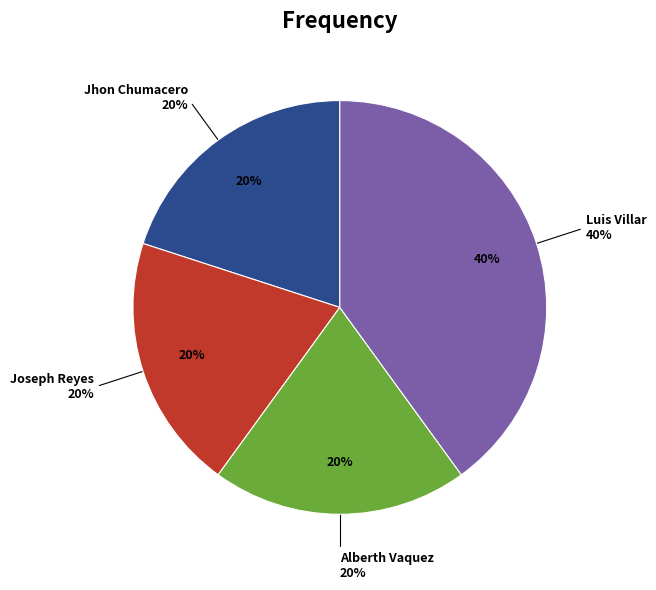

What is the total percentage of Alberth Vaquez and Jhon Chumacero?

40.0%